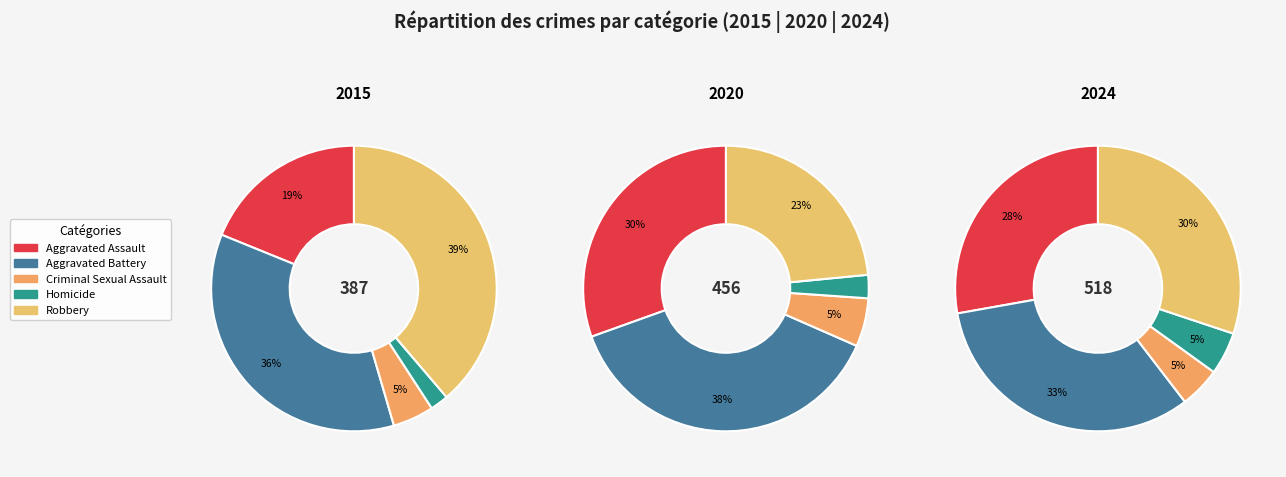

Which category has the biggest portion of the pie?

Aggravated Battery